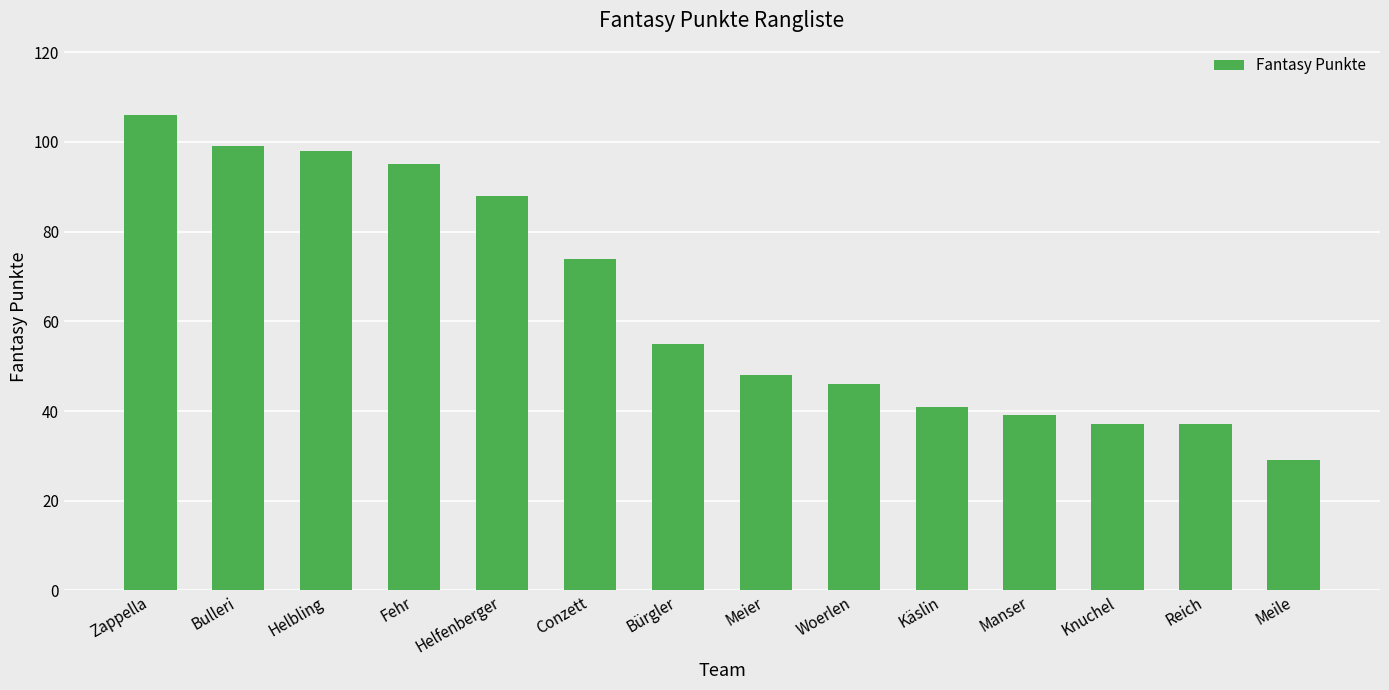

What is the value of the 4th bar from the left?

95